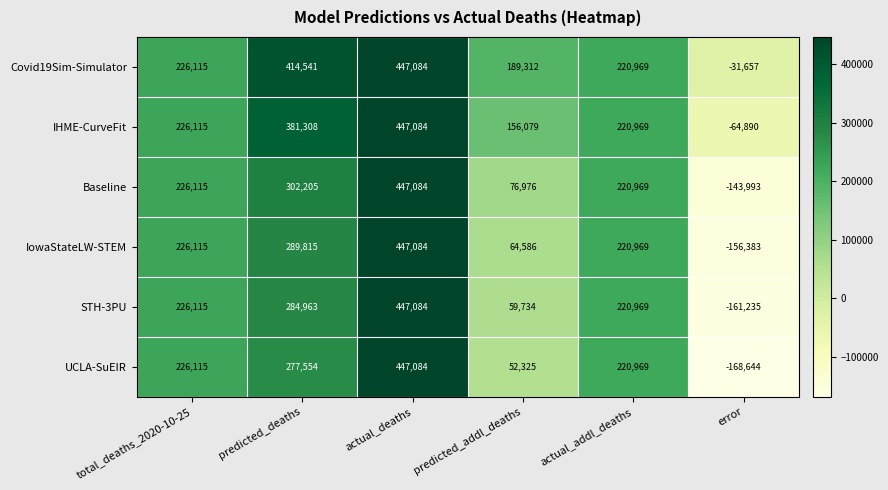

What is the difference between the maximum and minimum values in the IowaStateLW-STEM series?

603467